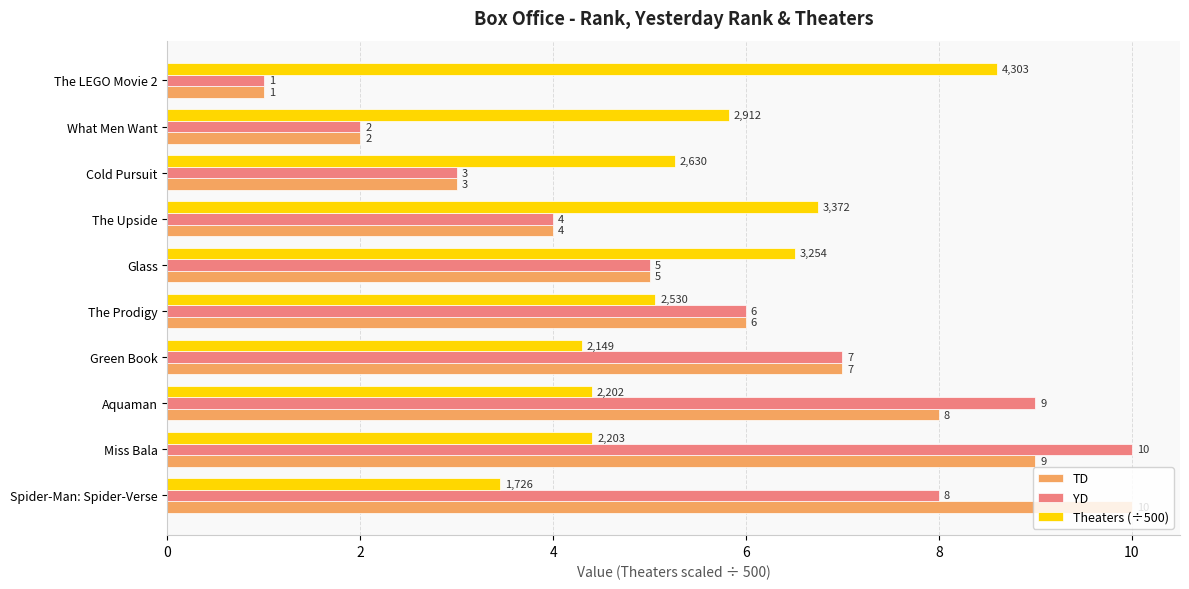

Rank the categories by YD value from highest to lowest.

Miss Bala, Aquaman, Spider-Man: Spider-Verse, Green Book, The Prodigy, Glass, The Upside, Cold Pursuit, What Men Want, The LEGO Movie 2